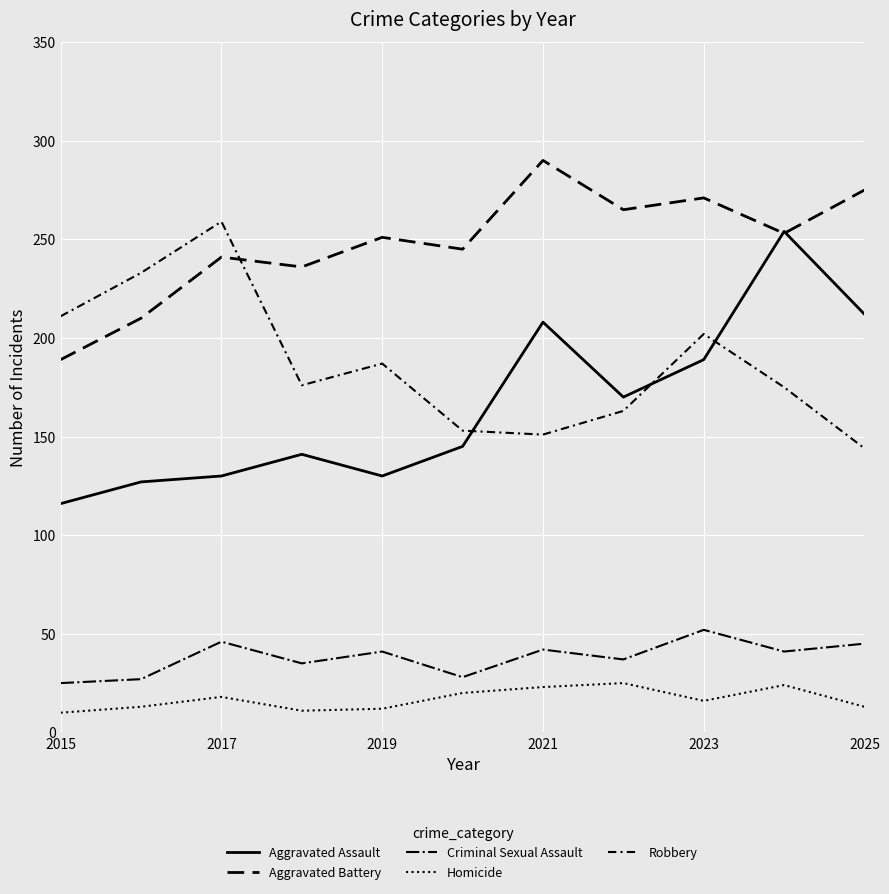

What is the value of the Homicide point at the 6th from the left?

20